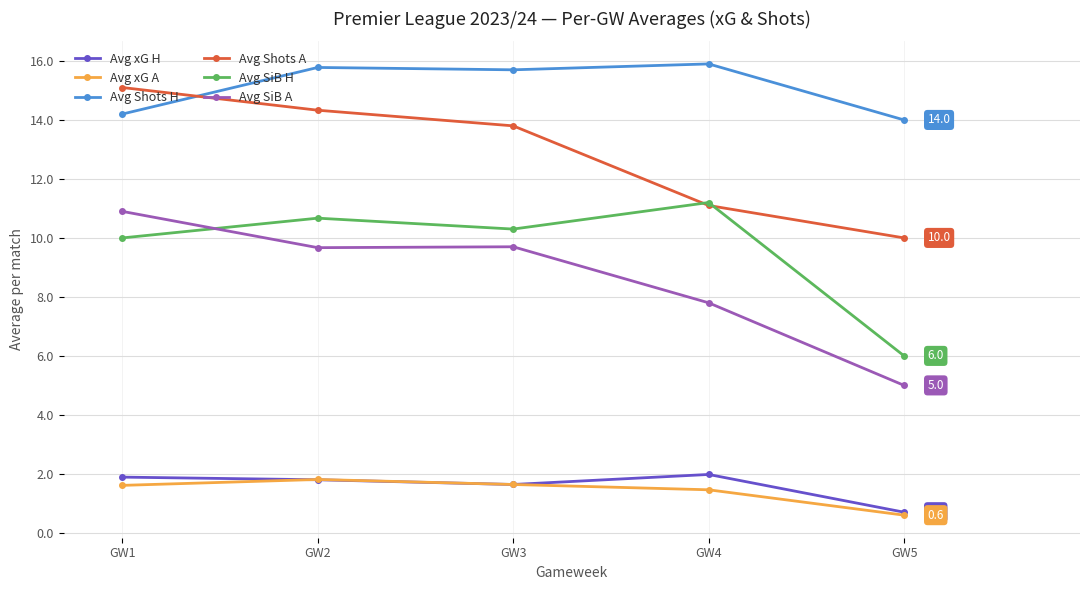

What is the highest value of the Avg Shots A series?

15.1